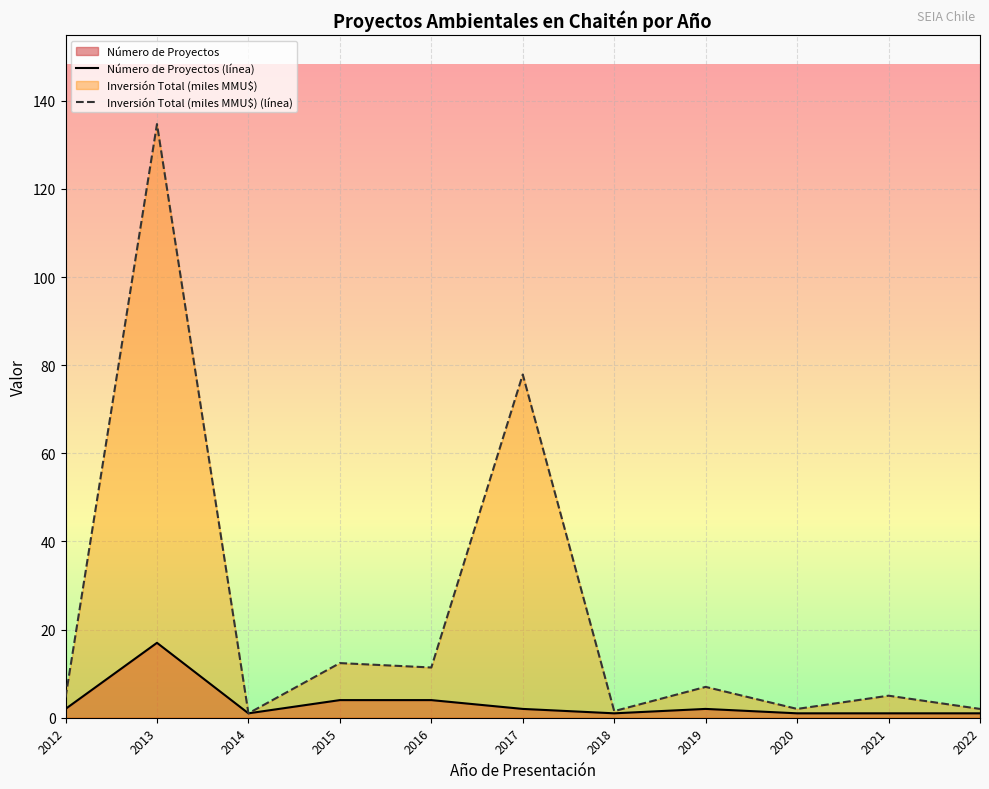

How many data points in Inversión Total (miles MMU$) (línea) are above 5?

5